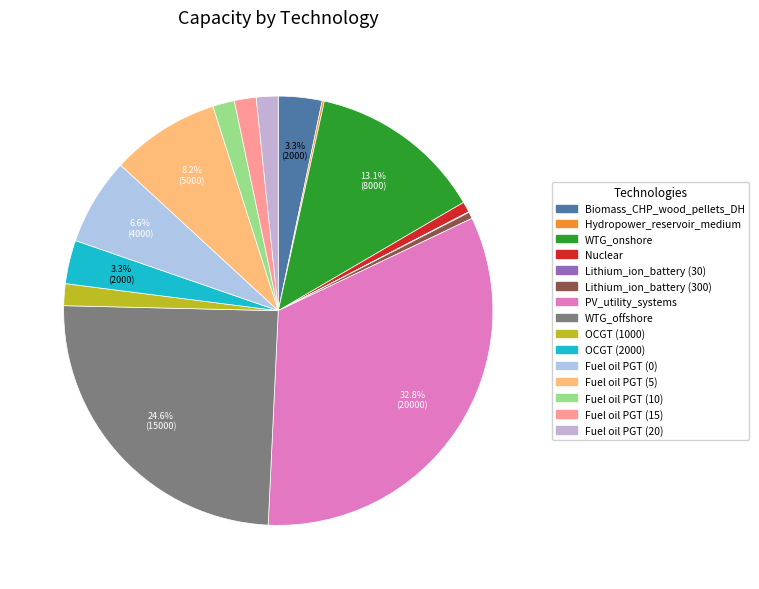

Do WTG_offshore and OCGT (2000) together represent more than half of the pie?

No